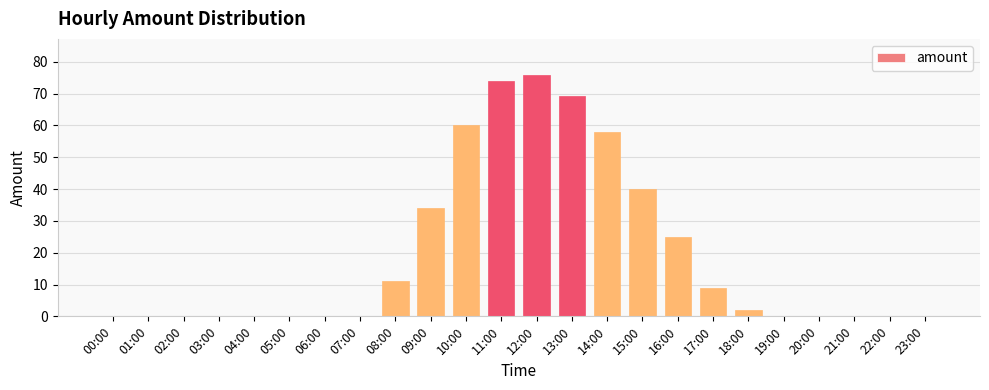

What is the change in value from 08:00 to 17:00?

-2.0